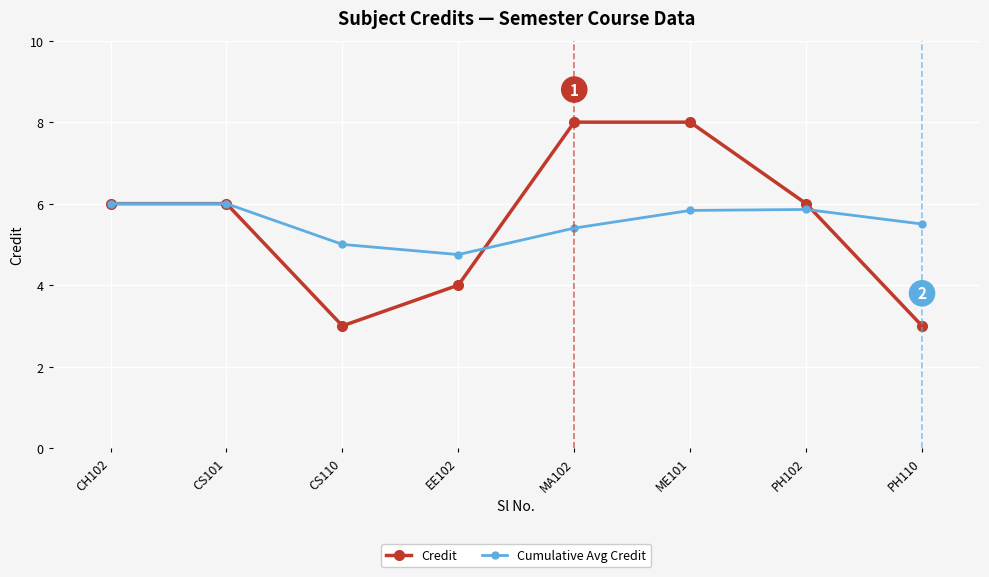

True or false: Cumulative Avg Credit has a value of 1.9 at EE102.

False